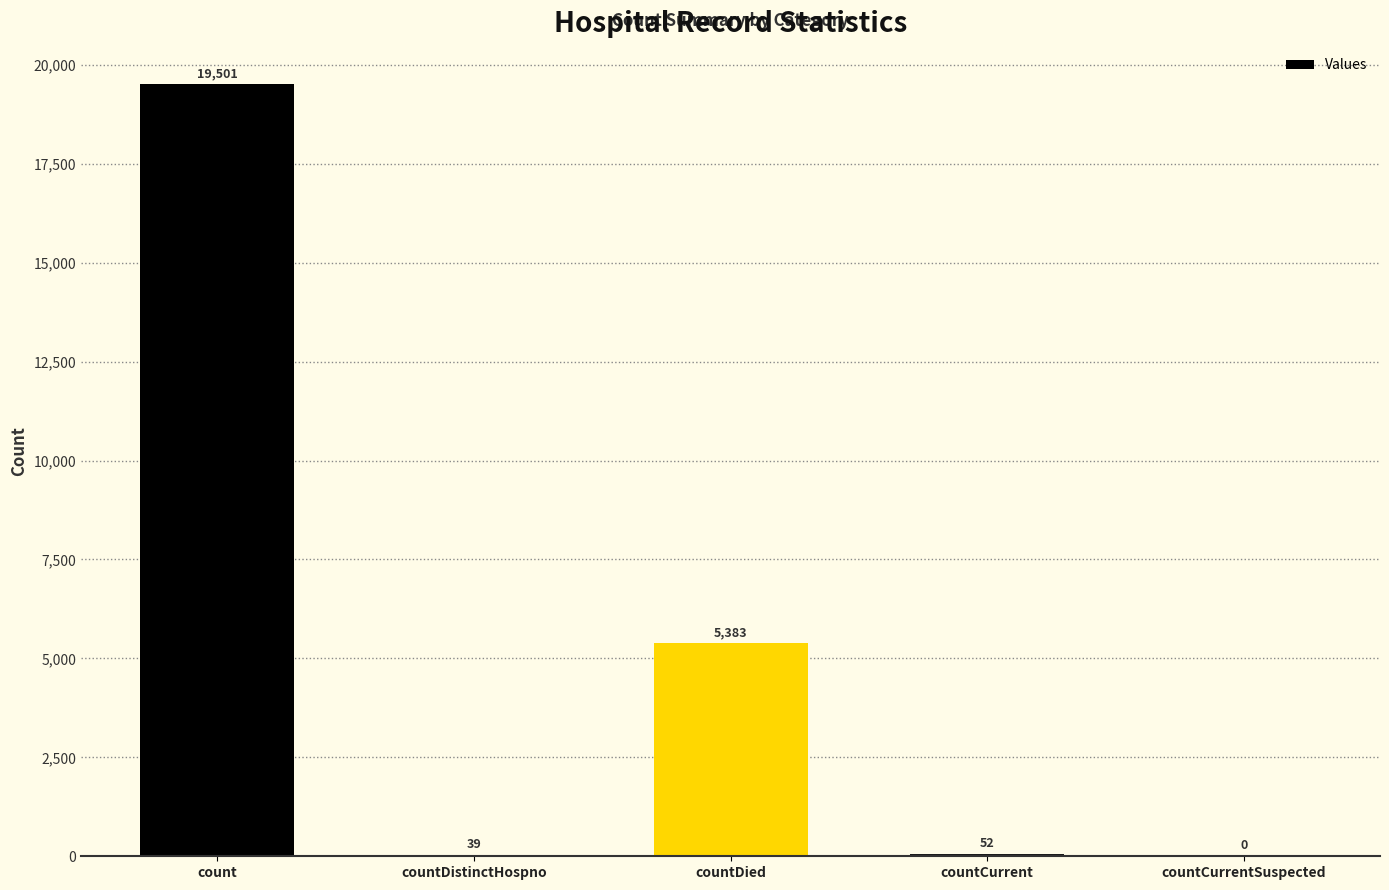

What is the maximum value shown in the chart?

19501